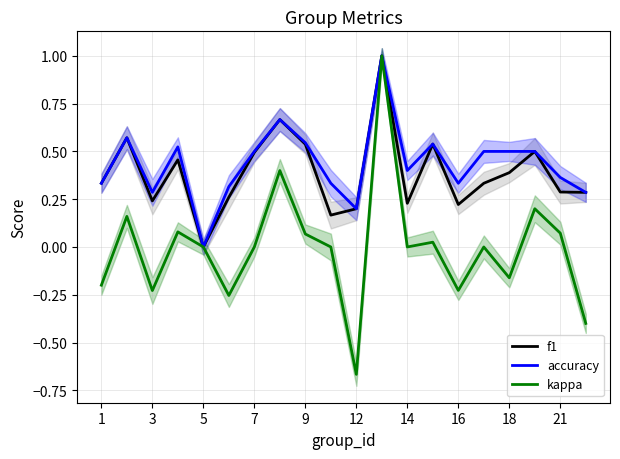

What are all the series names shown in the legend?

f1, accuracy, kappa